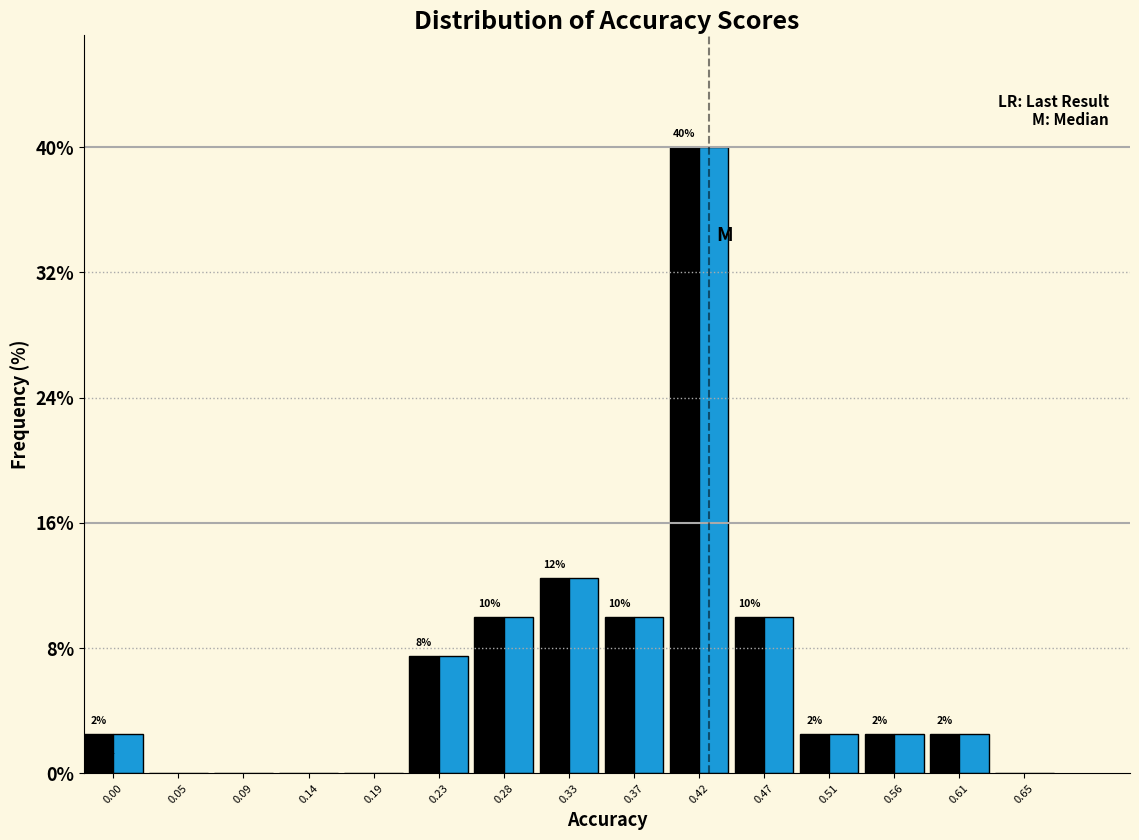

What is the total value across all series at 0.56?

5.0